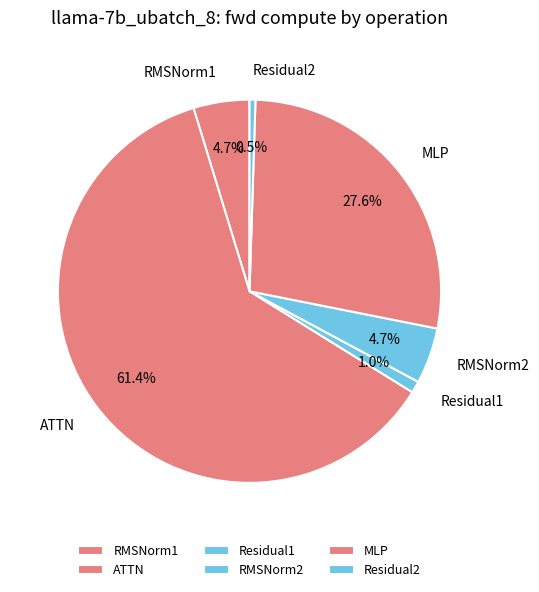

The ATTN slice represents 70% of the pie. True or false?

False